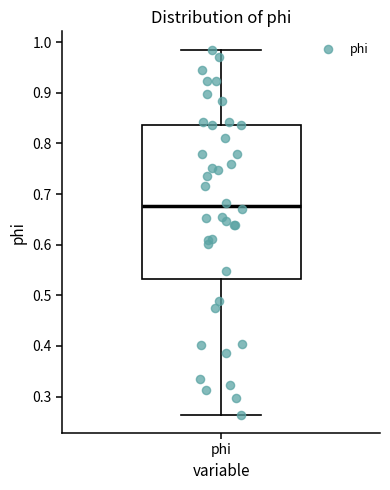

Where does the median line of the box for phi sit on the y-axis? The values are not printed on the chart, so give them approximately, as read against the axis.

0.68